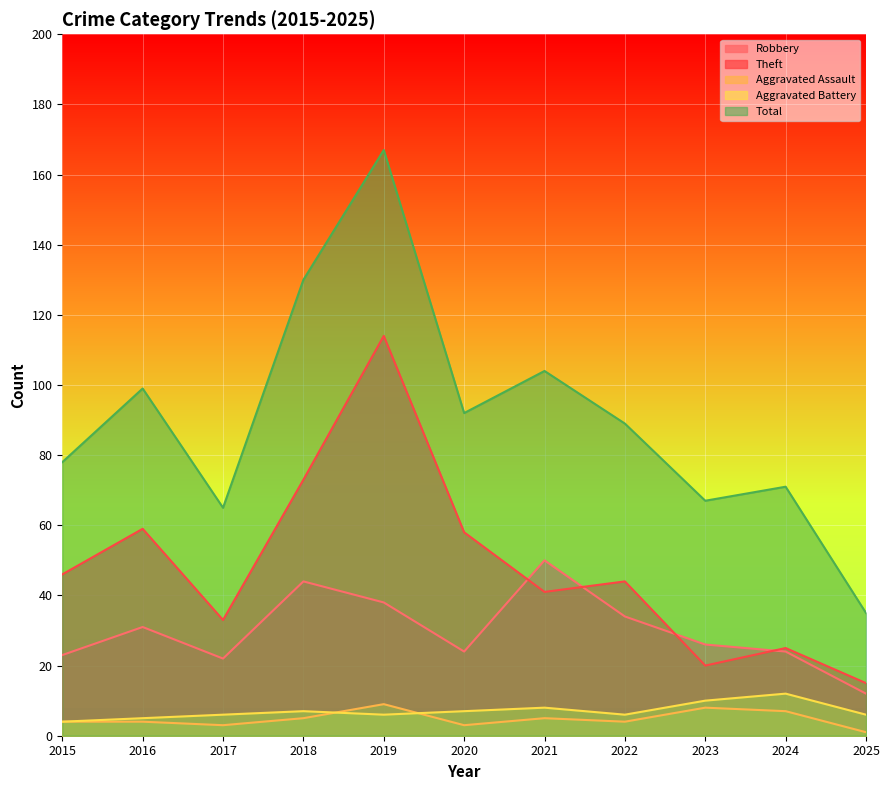

What are all the series names shown in the legend?

Robbery, Theft, Aggravated Assault, Aggravated Battery, Total